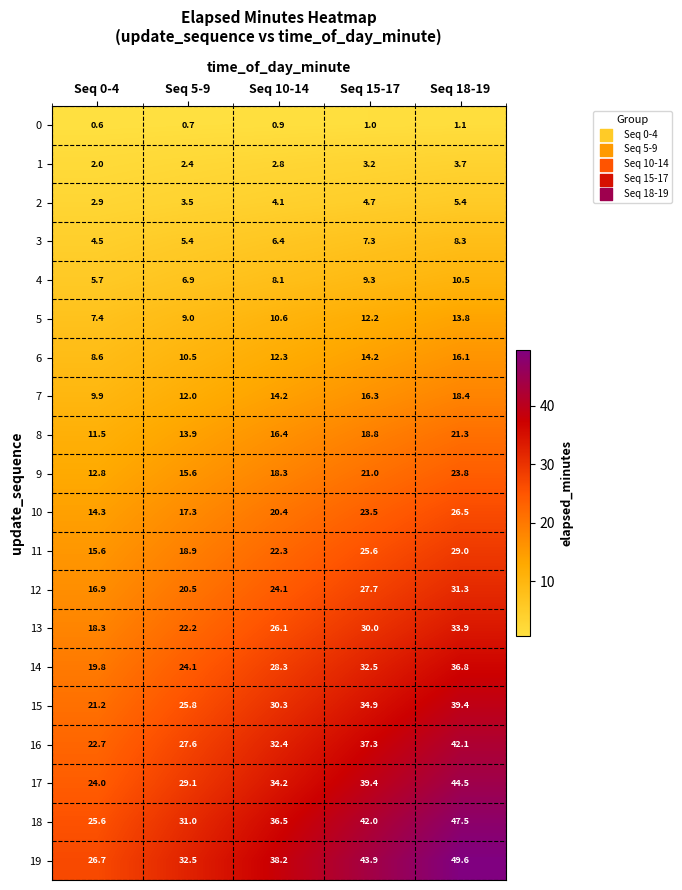

Rank the series by their maximum value, from highest to lowest.

19, 18, 17, 16, 15, 14, 13, 12, 11, 10, 9, 8, 7, 6, 5, 4, 3, 2, 1, 0